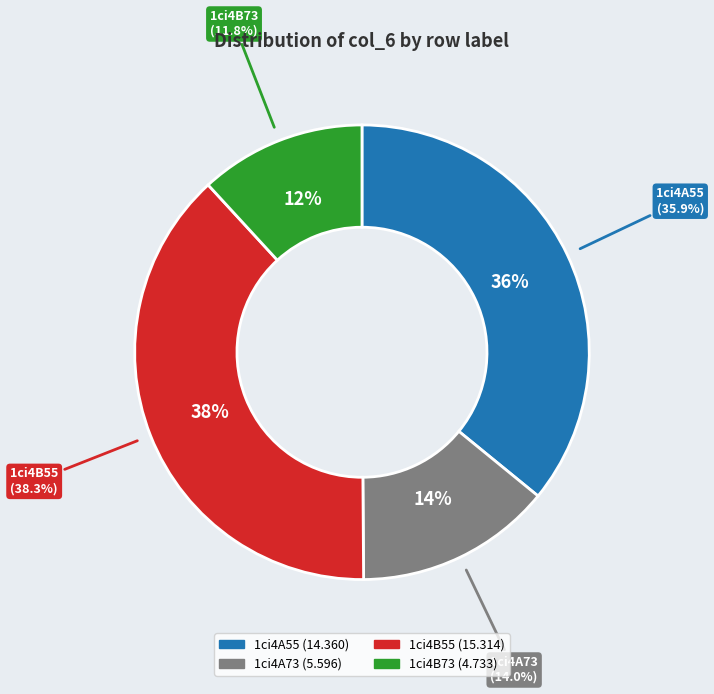

Count the number of slices in the pie.

4